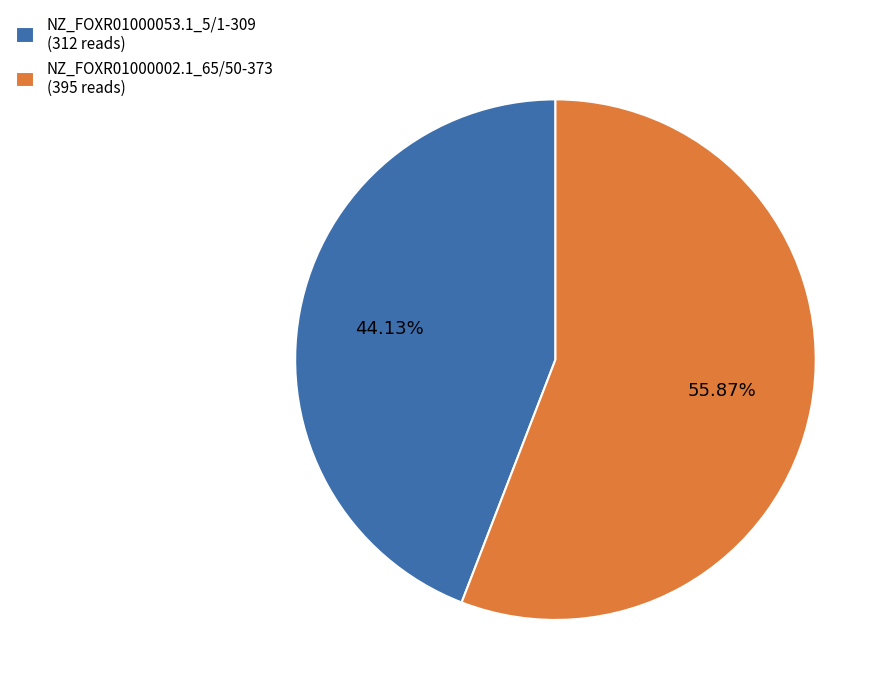

What percentage is NOT represented by NZ_FOXR01000002.1_65/50-373?

44.1%